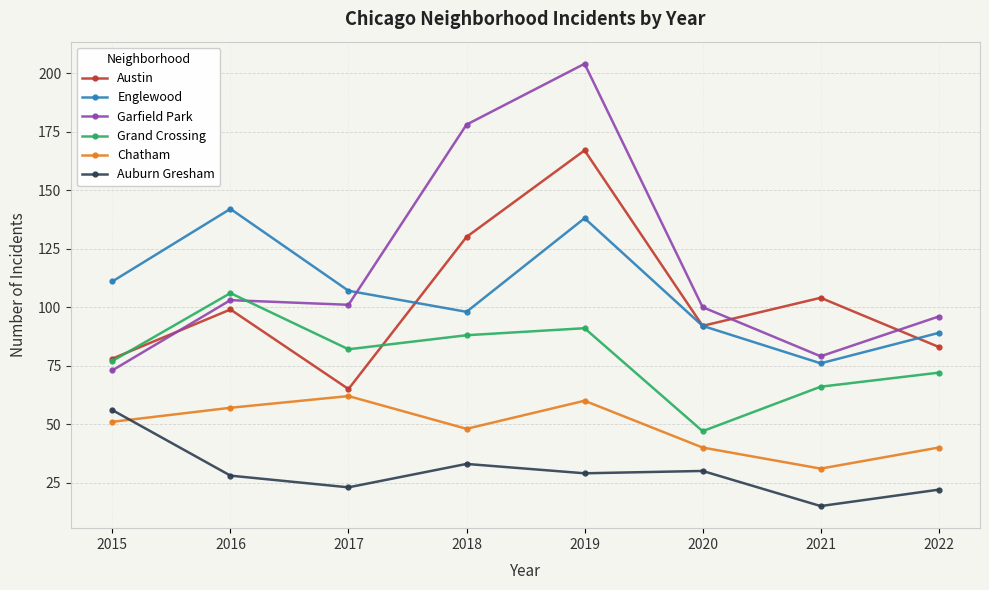

At which category does the chart reach its peak across all series?

2019